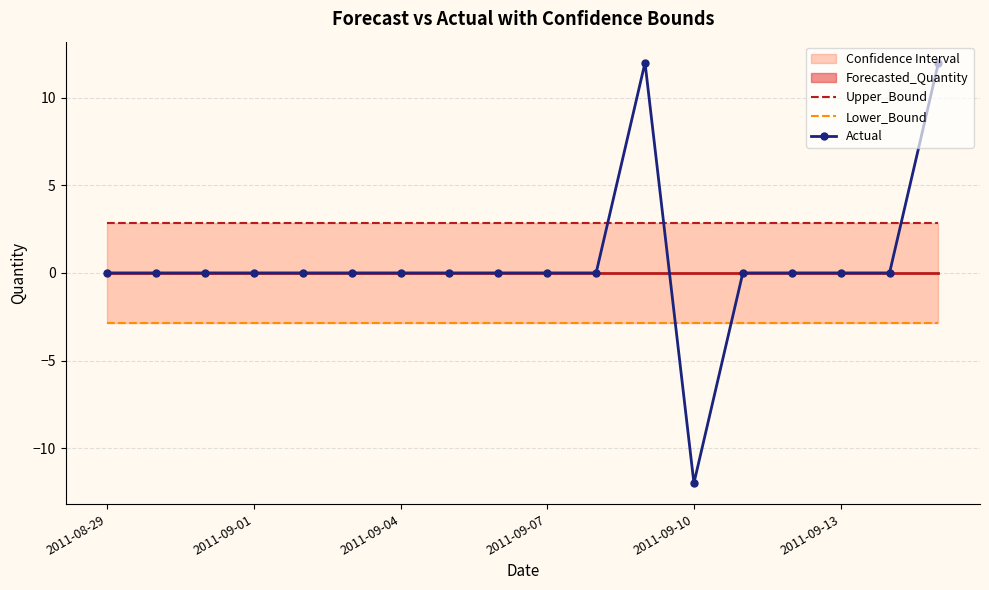

Which category has the lowest value in the Actual series?

2011-09-10